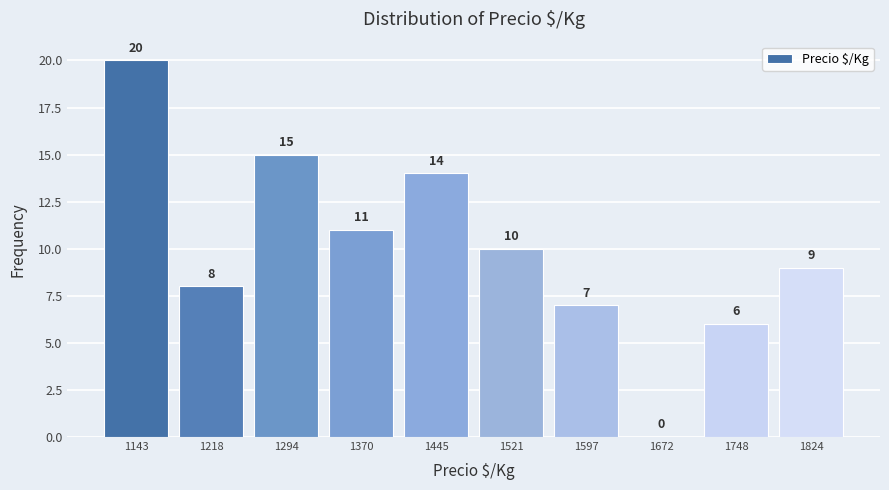

Reading left to right, what are all the values shown in this chart?

1143=20	1218=8	1294=15	1370=11	1445=14	1521=10	1597=7	1672=0	1748=6	1824=9